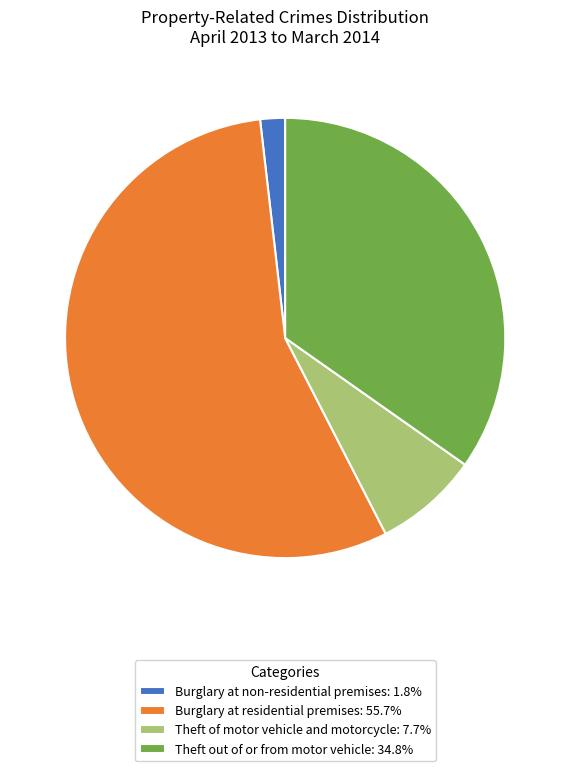

What is the ratio of the value at Theft out of or from motor vehicle: 34.8% to the value at Burglary at non-residential premises: 1.8%?

19.1